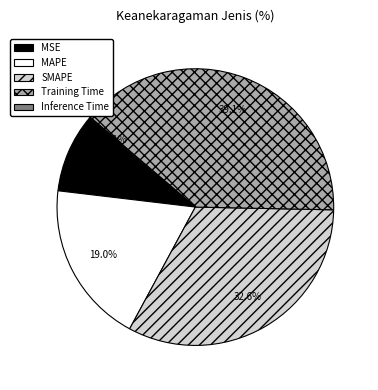

Which category has the biggest portion of the pie?

Training Time